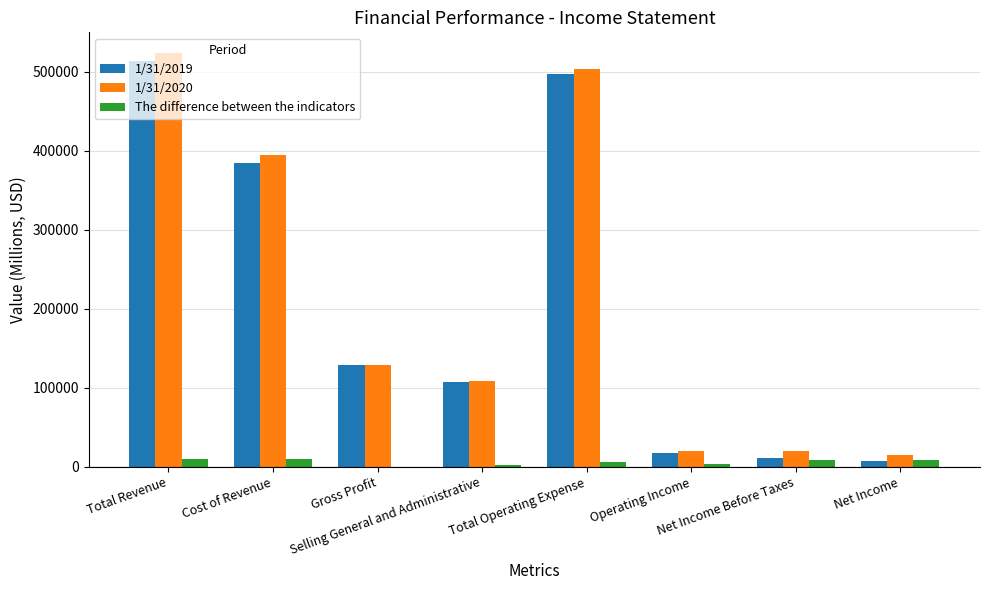

How many series are shown in this chart?

3